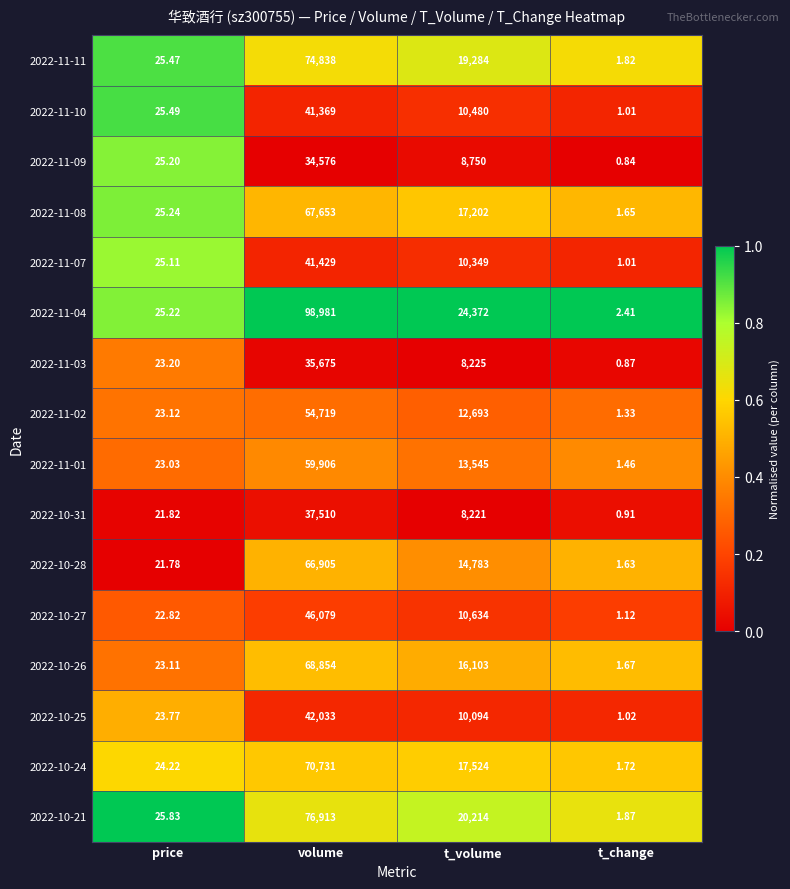

Rank the series at price from lowest to highest value.

2022-10-28, 2022-10-31, 2022-10-27, 2022-11-01, 2022-10-26, 2022-11-02, 2022-11-03, 2022-10-25, 2022-10-24, 2022-11-07, 2022-11-09, 2022-11-04, 2022-11-08, 2022-11-11, 2022-11-10, 2022-10-21